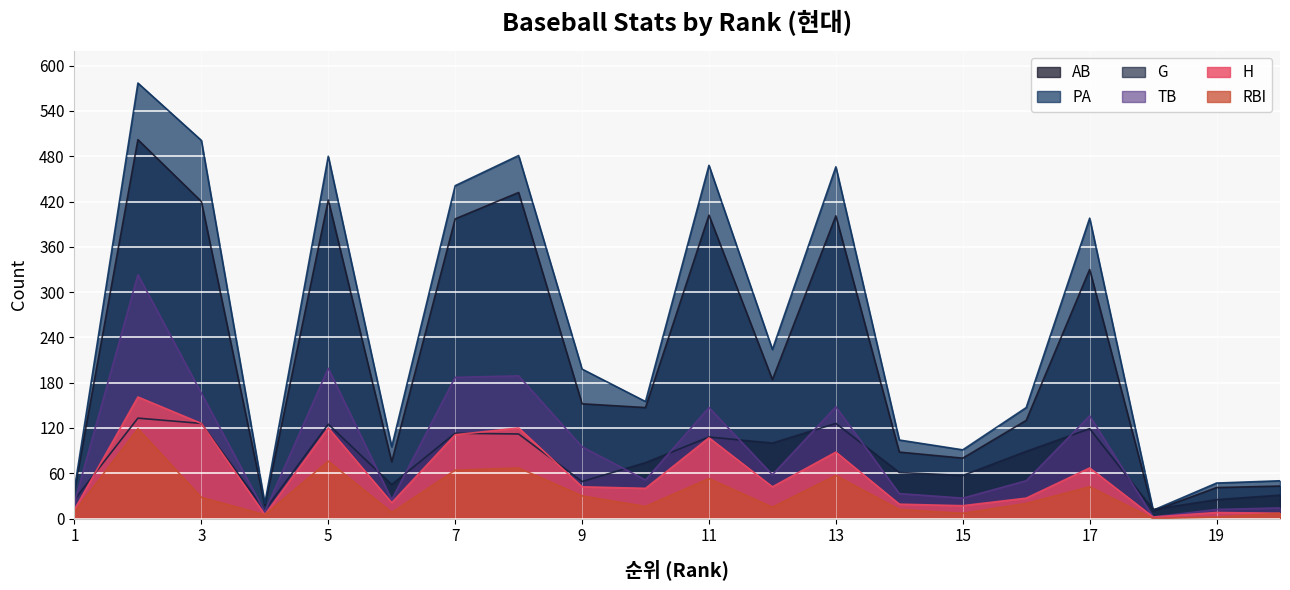

How many interior local valleys does the RBI series have?

6